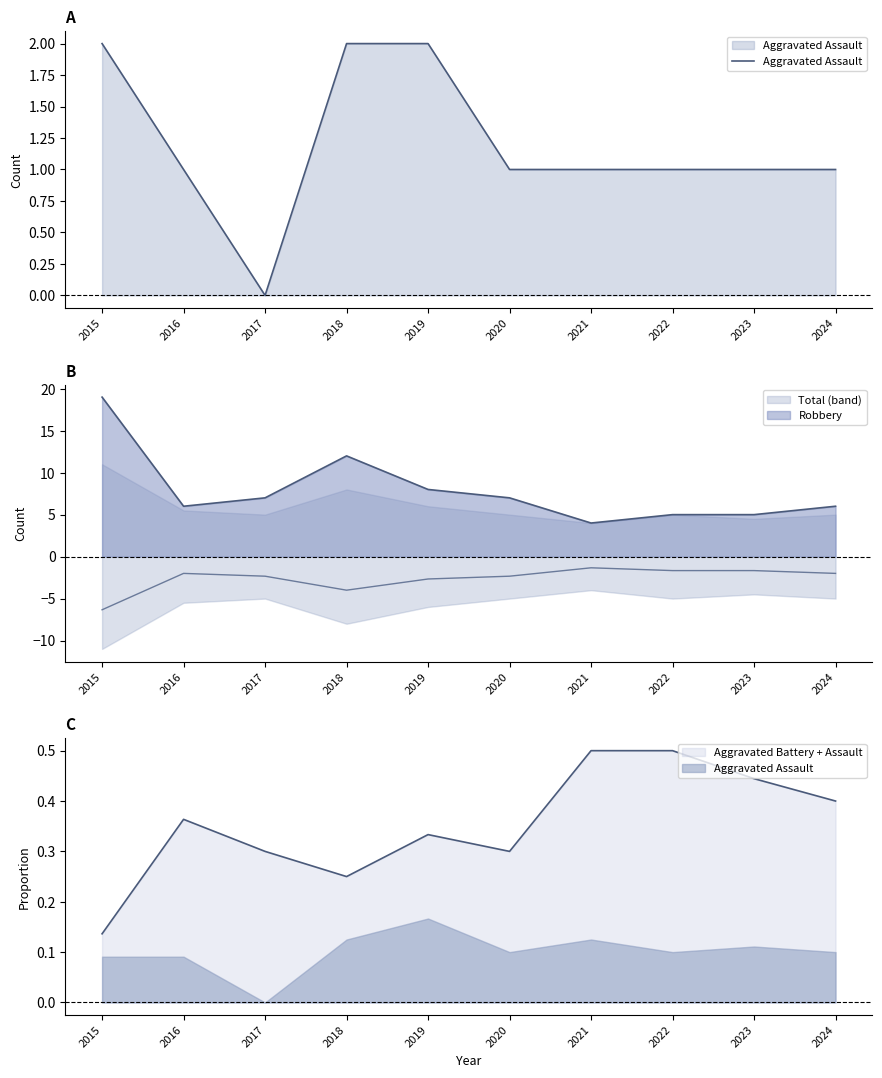

List the labels in order of value, largest first.

2015, 2018, 2019, 2016, 2020, 2021, 2022, 2023, 2024, 2017